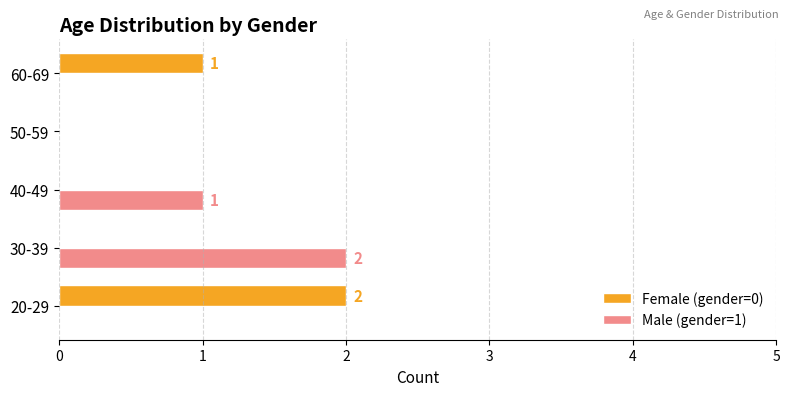

True or false: Male (gender=1) has a value of 0 at 60-69.

True